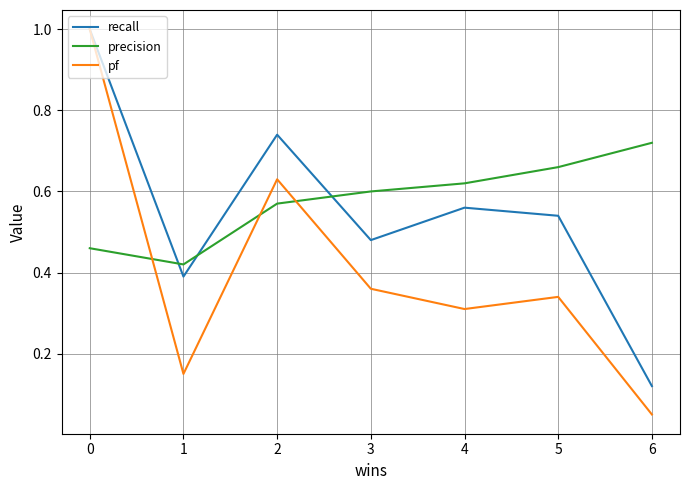

The recall series shows 0.6 at 3. True or false?

False